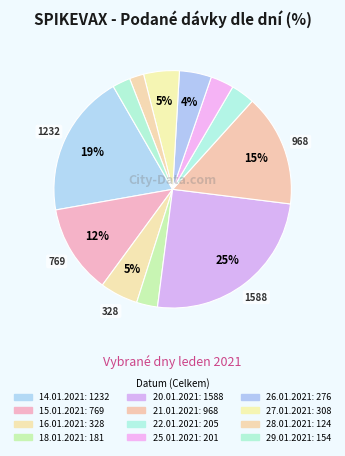

The 26.01.2021 slice represents 19% of the pie. True or false?

False